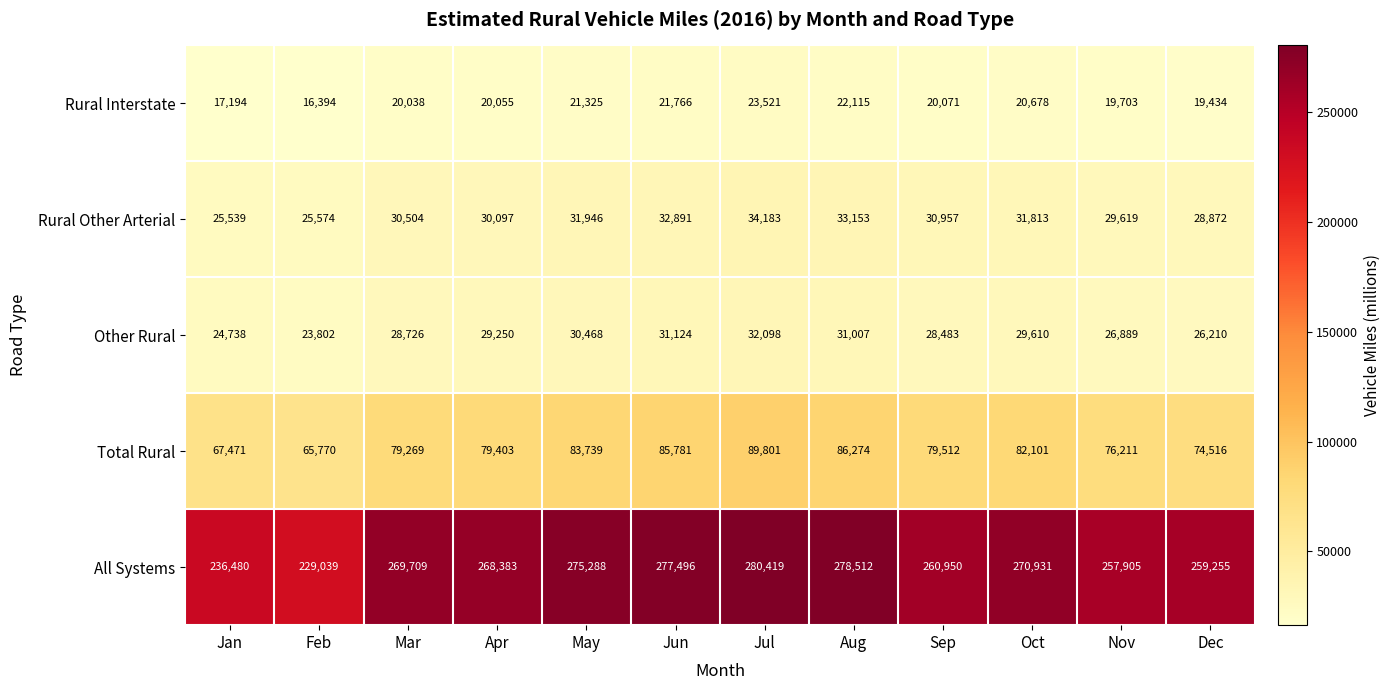

Rank the series by their maximum value, from lowest to highest.

Rural Interstate, Other Rural, Rural Other Arterial, Total Rural, All Systems